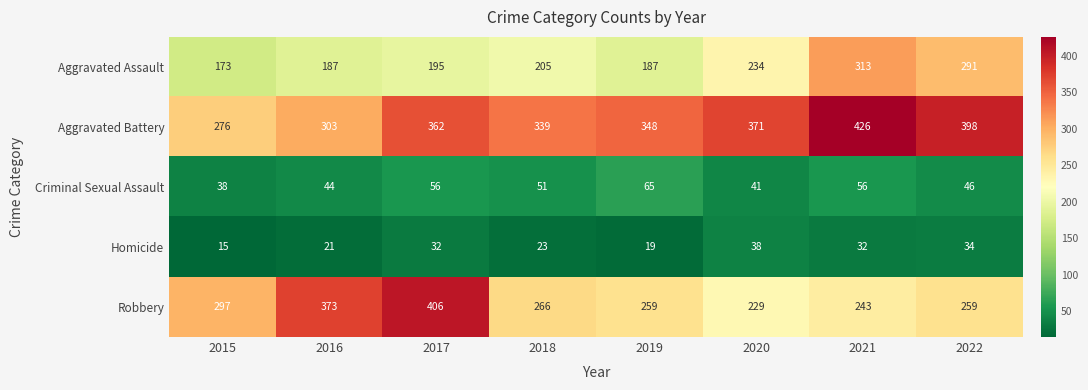

What is the sum of all Robbery values?

2332